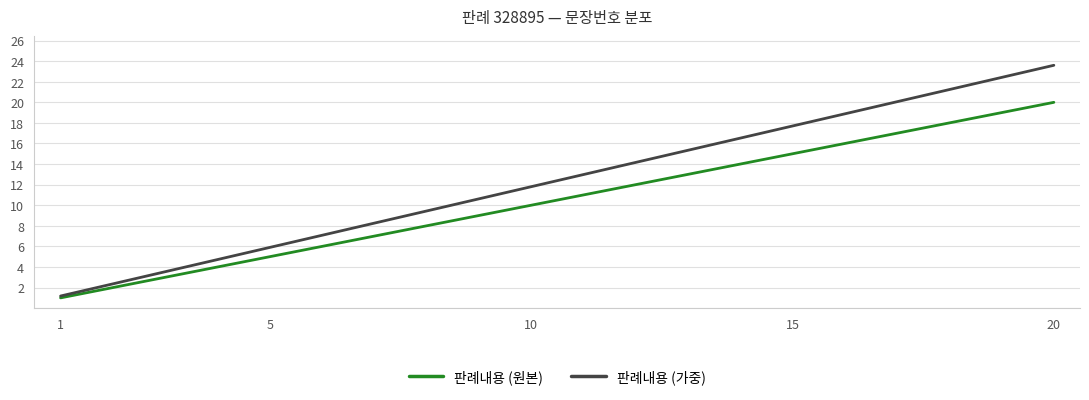

Which series has the widest spread of values?

판례내용 (가중)